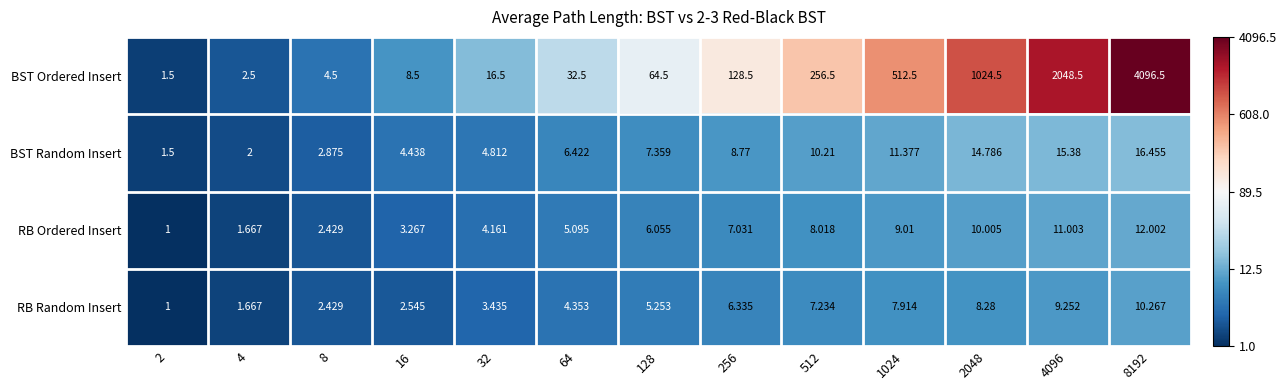

List the series in order of their peak value, lowest first.

RB Random Insert, RB Ordered Insert, BST Random Insert, BST Ordered Insert